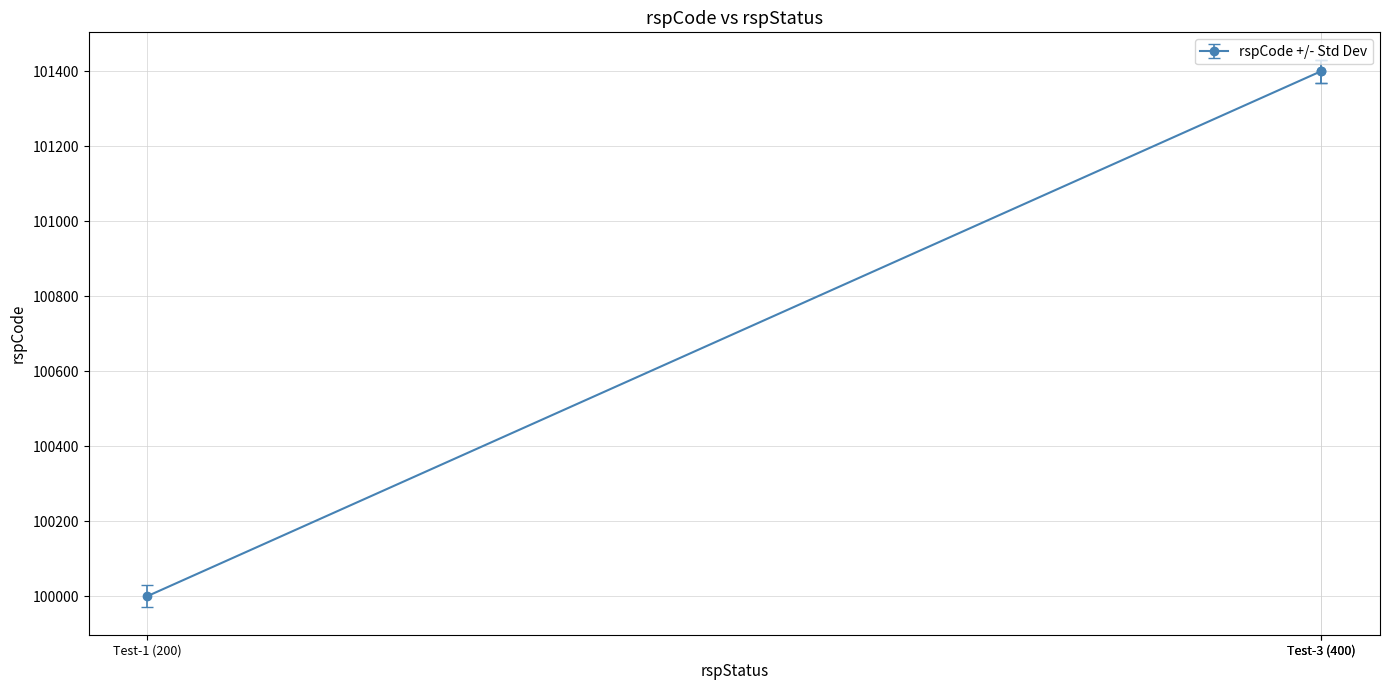

Does the chart display data point markers on the line(s)?

Yes